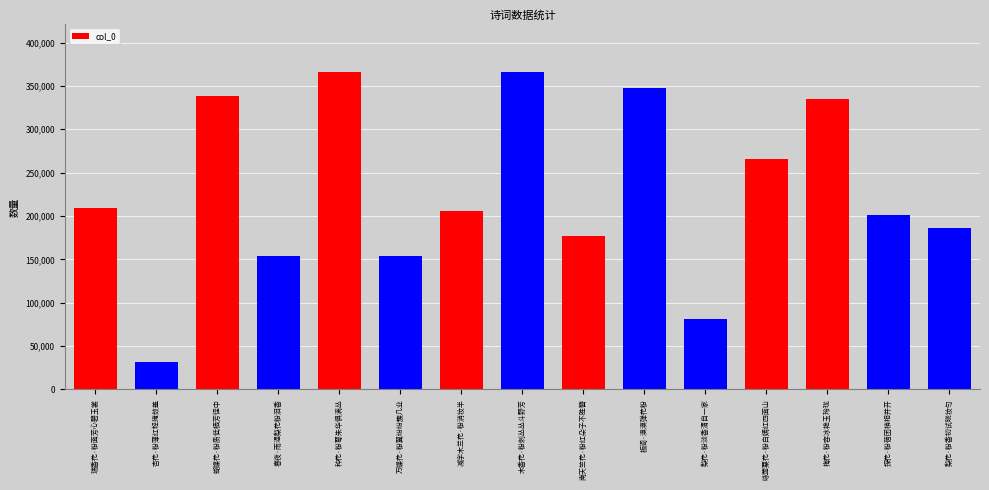

At which category does the chart reach its minimum across all series?

杏花·粉薄红轻掩敛羞